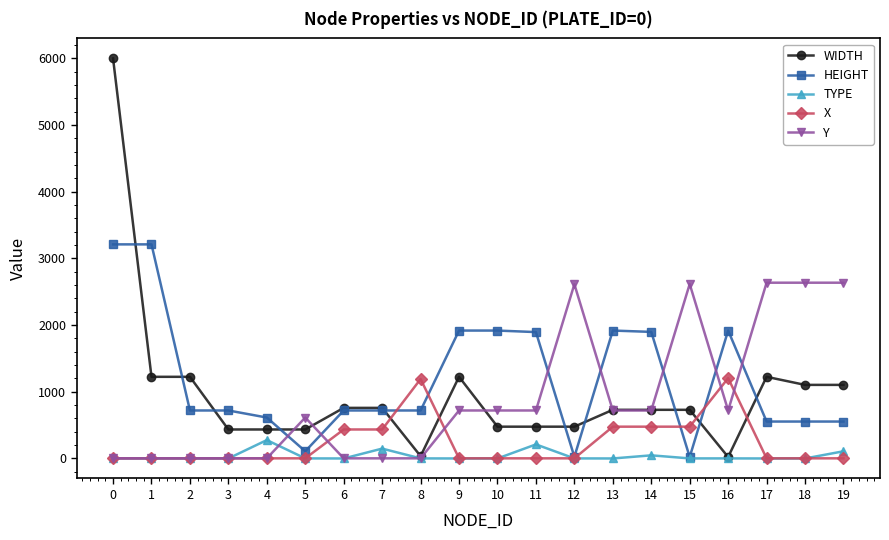

True or false: TYPE has more than 2 points higher than both neighbors.

True